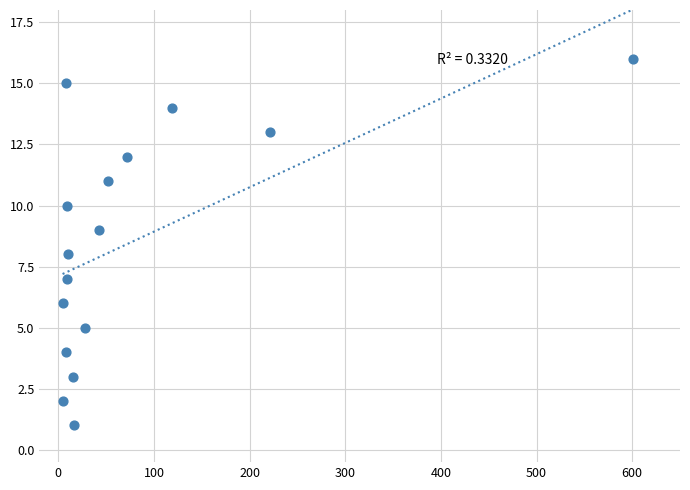

What is the range of Y values (max minus min)?

15